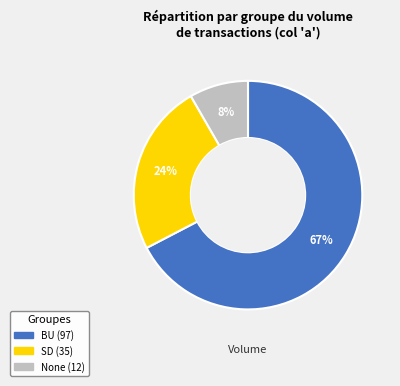

To the nearest percent, what is the average slice percentage?

33%